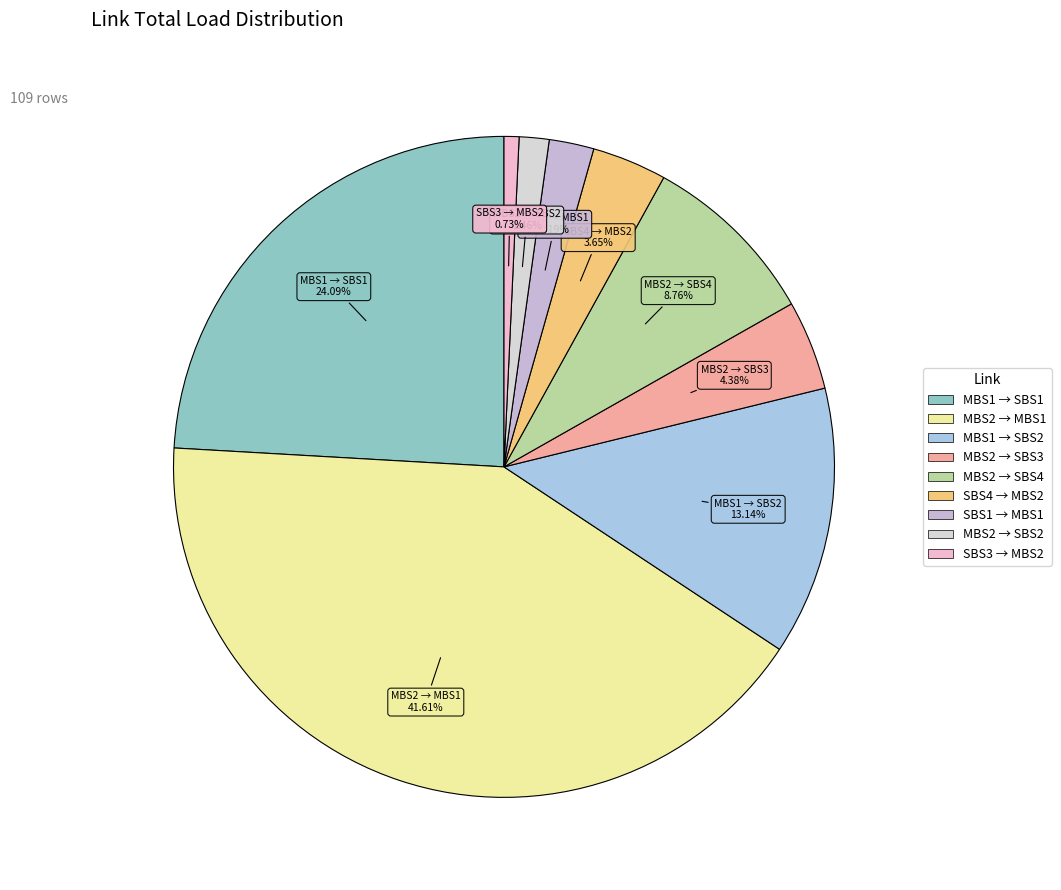

What is the largest slice in the pie chart?

('MBS2', 'MBS1')